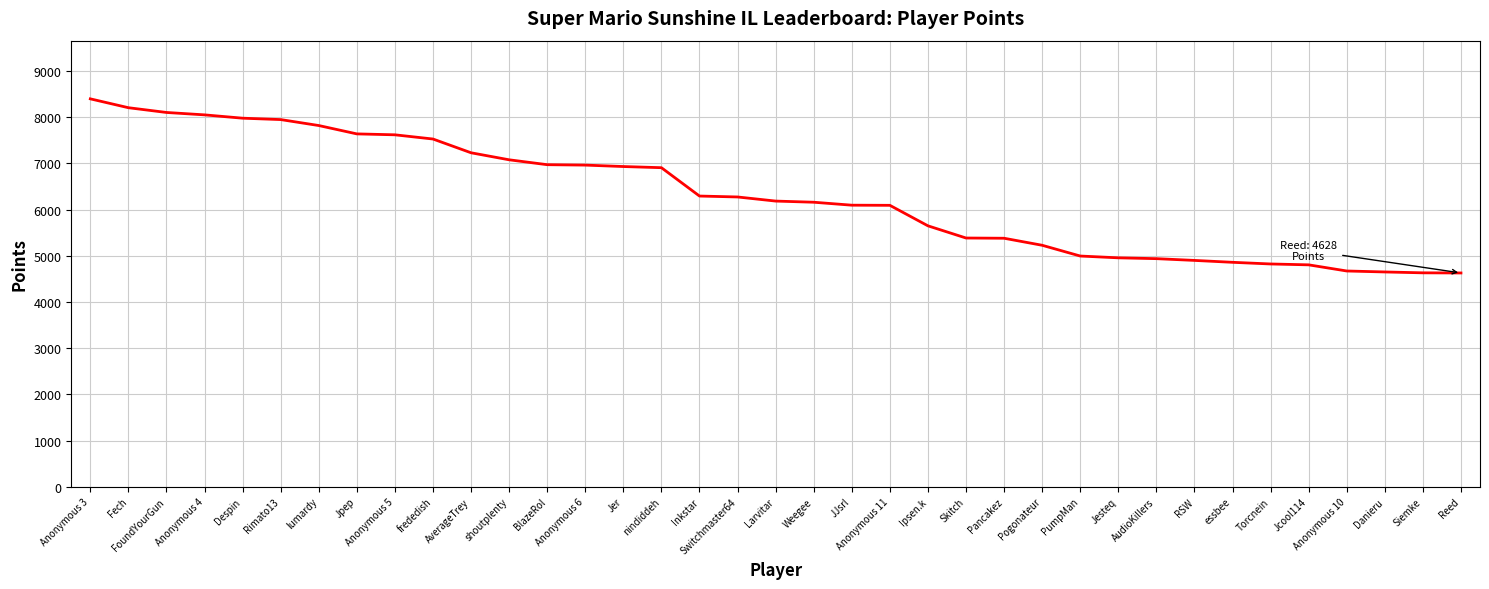

What is the minimum value shown in the chart?

4628